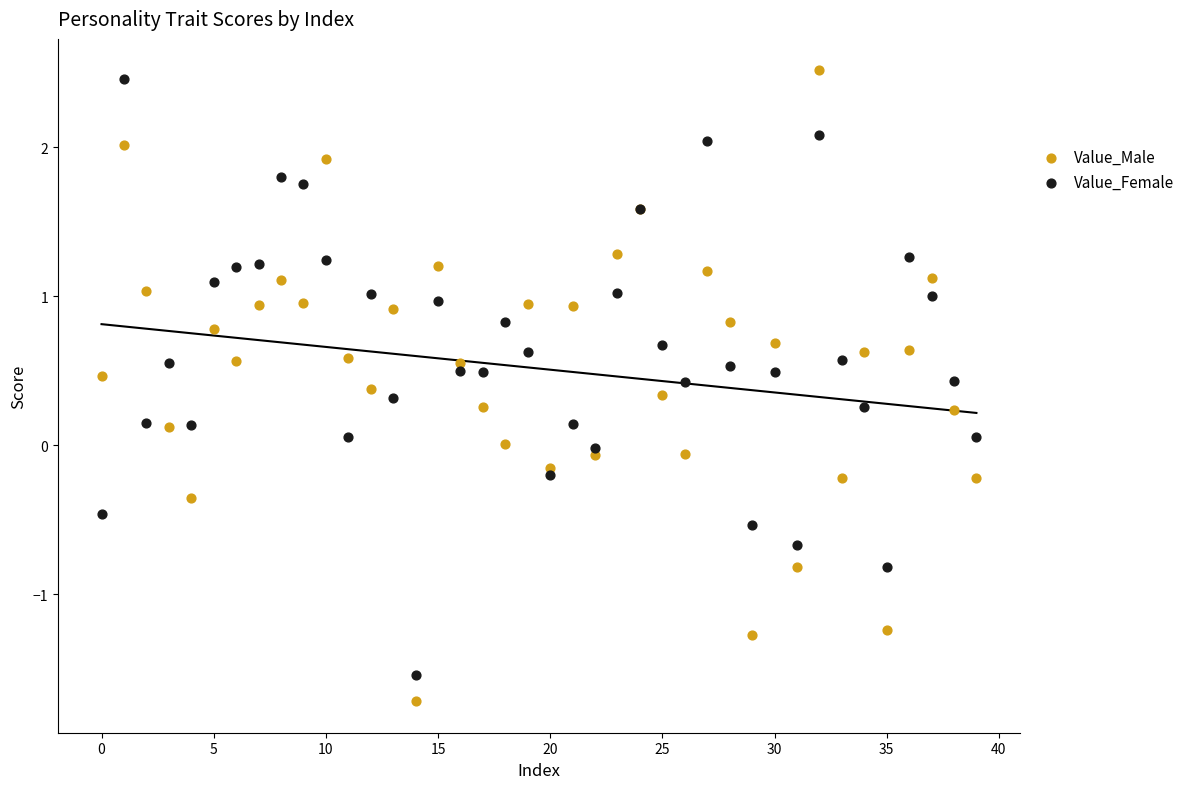

Which series has the largest Y range (max minus min)?

Value_Male